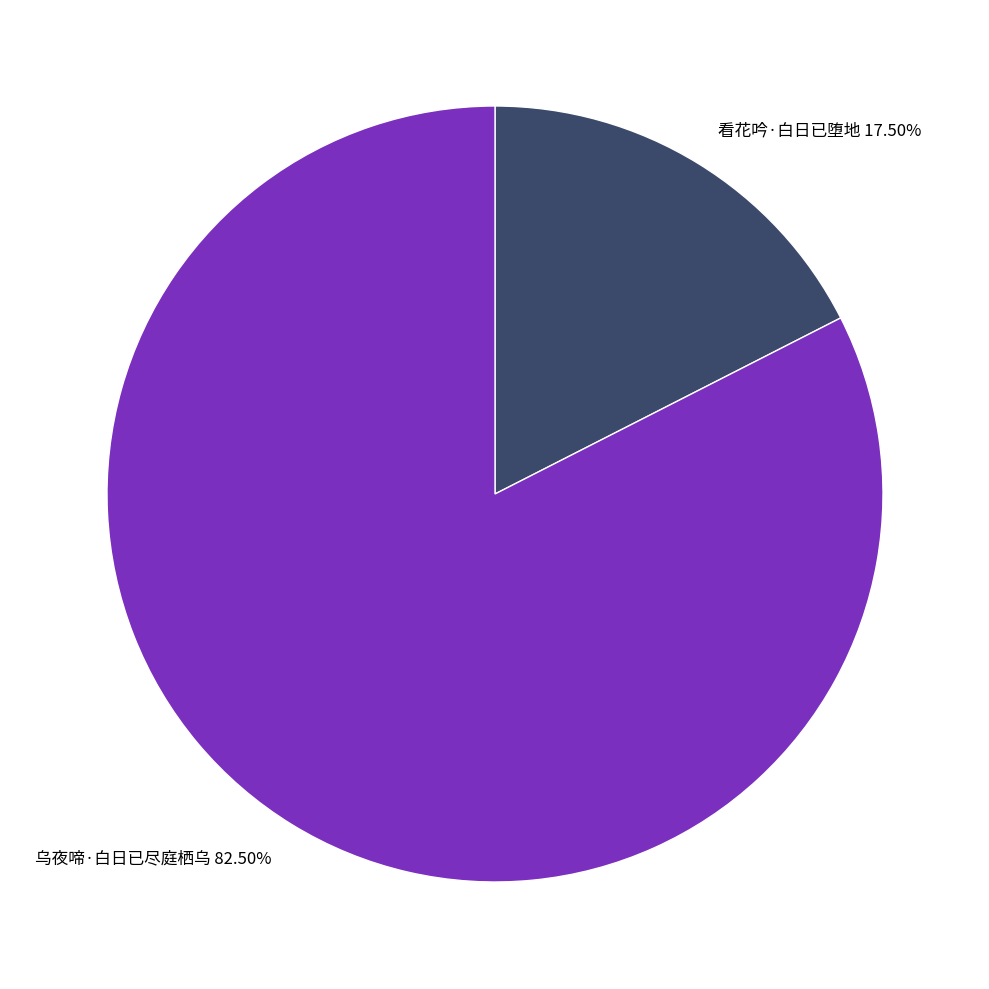

Which slice represents more than half of the pie?

乌夜啼·白日已尽庭栖乌